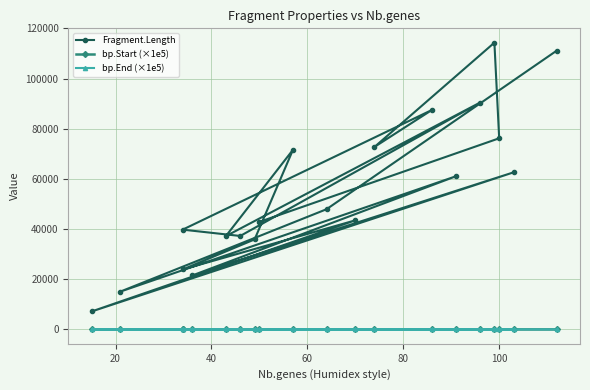

How many interior local peaks does the bp.Start (×1e5) series have?

1